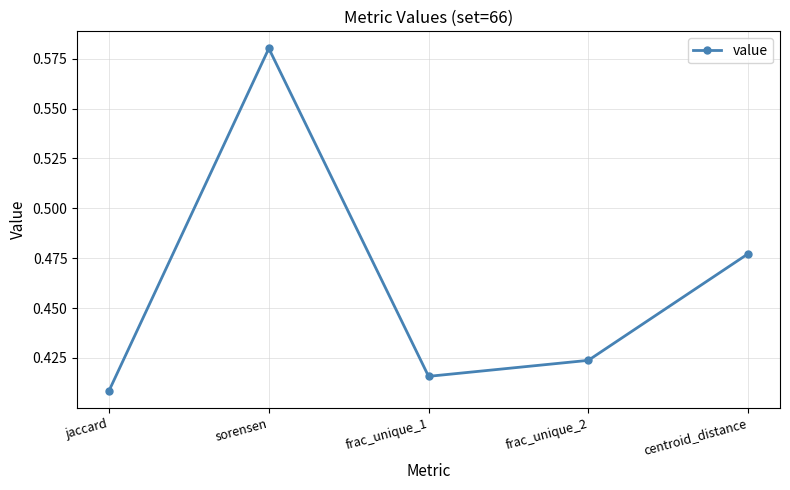

Rank the categories by value from lowest to highest.

jaccard, frac_unique_1, frac_unique_2, centroid_distance, sorensen